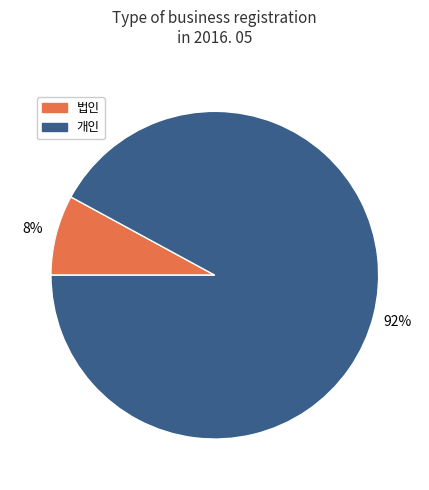

How many slices are in this pie chart?

2